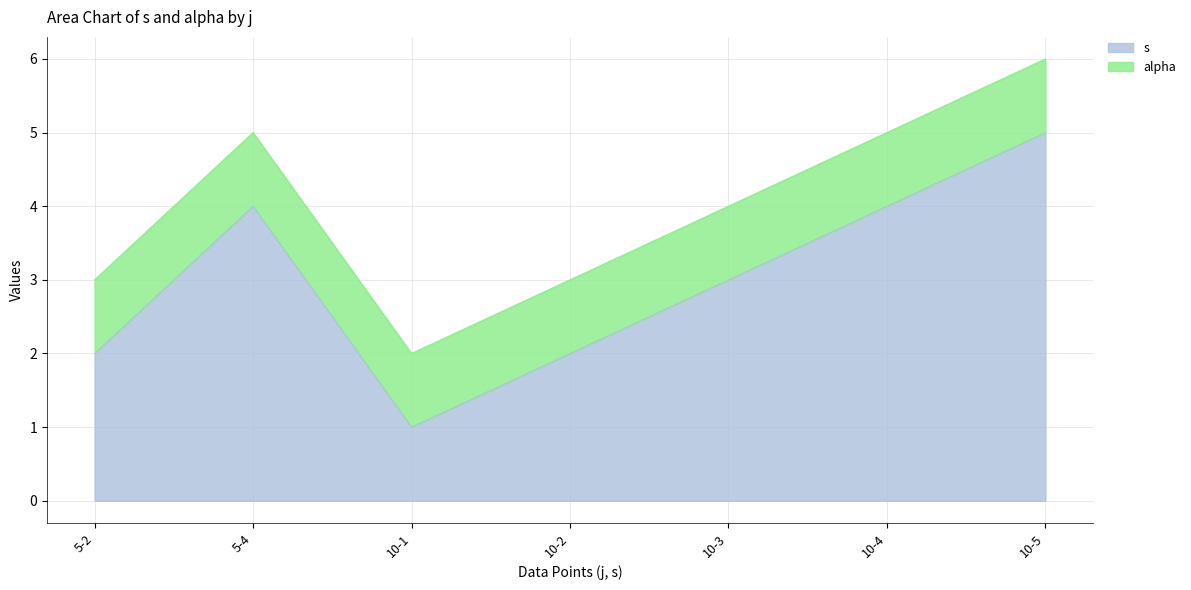

List the labels in order of value, smallest first.

10-1, 5-2, 10-2, 10-3, 5-4, 10-4, 10-5